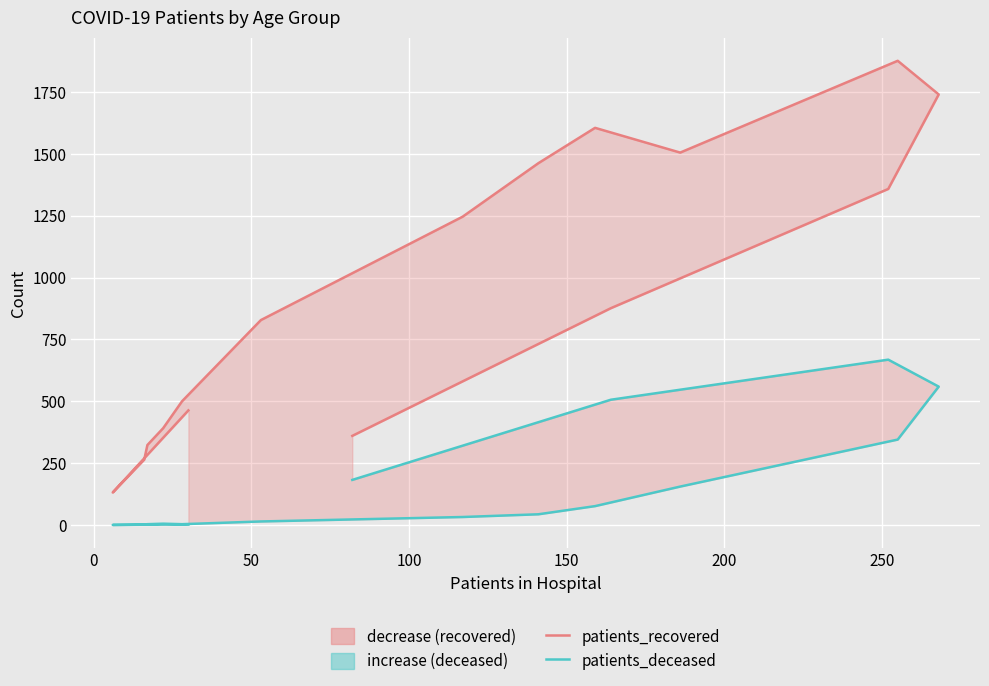

How many series are shown in this chart?

2